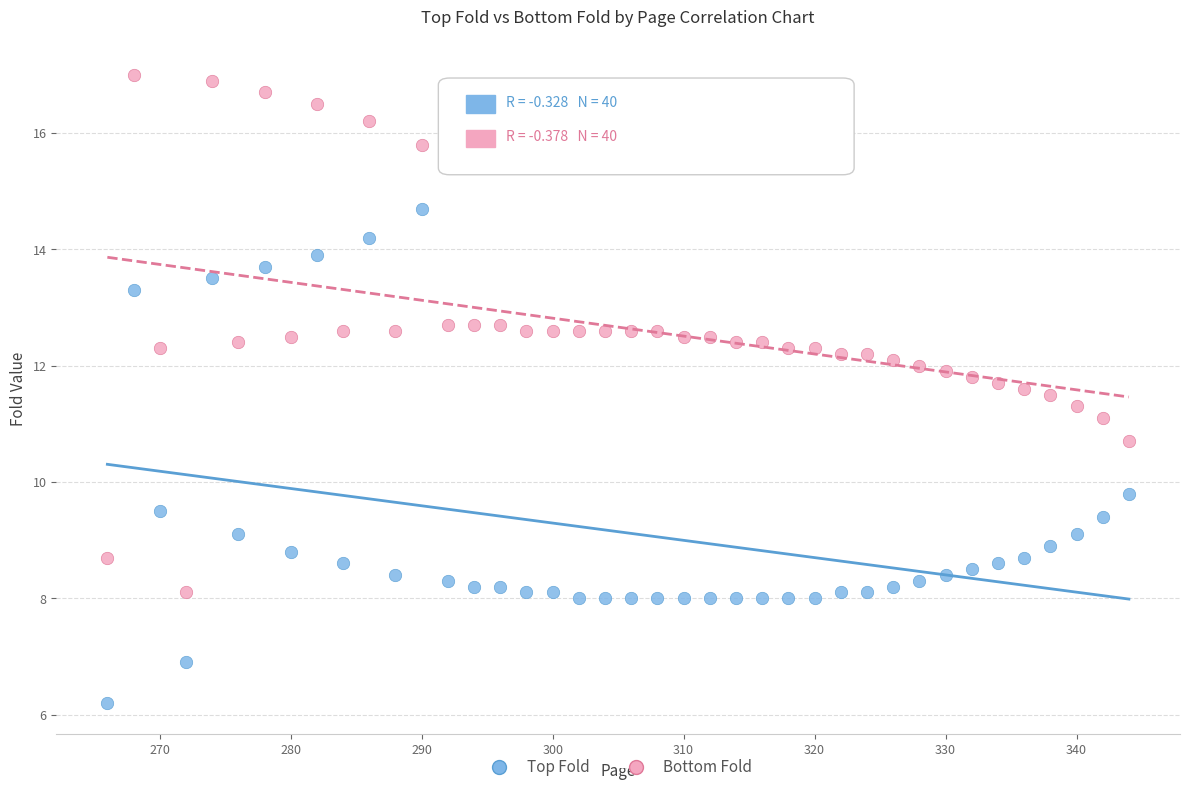

What is the X range (max minus min) for the scatter plot?

78.0